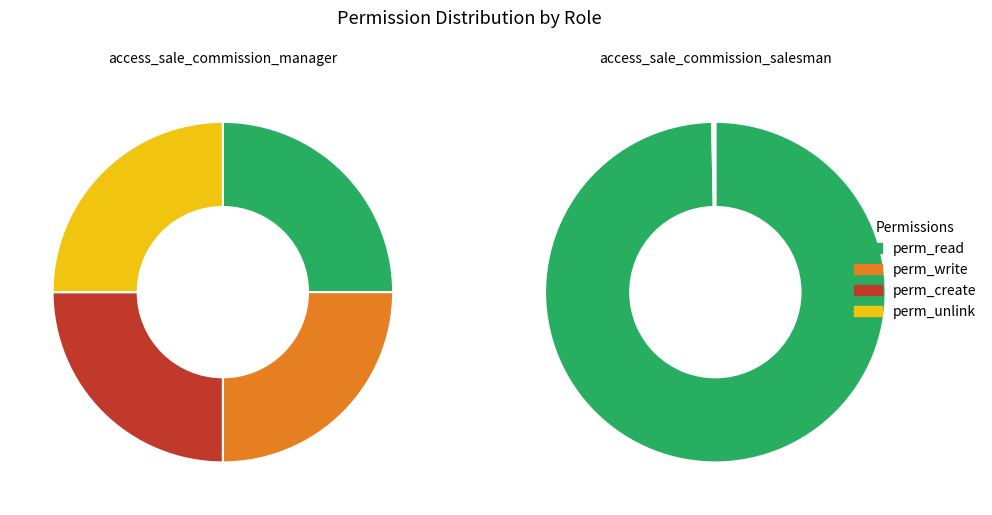

To the nearest percent, what portion does perm_unlink represent?

25%